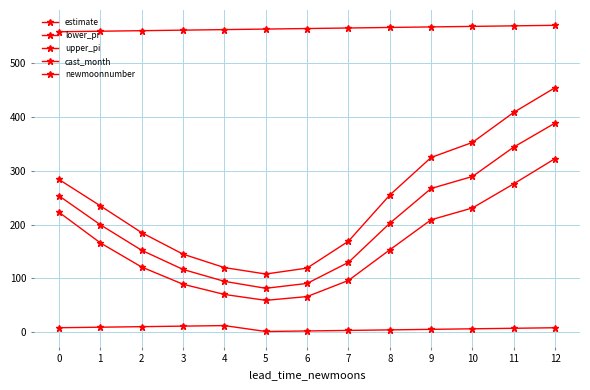

How many values in the lower_pi series are below 153?

6